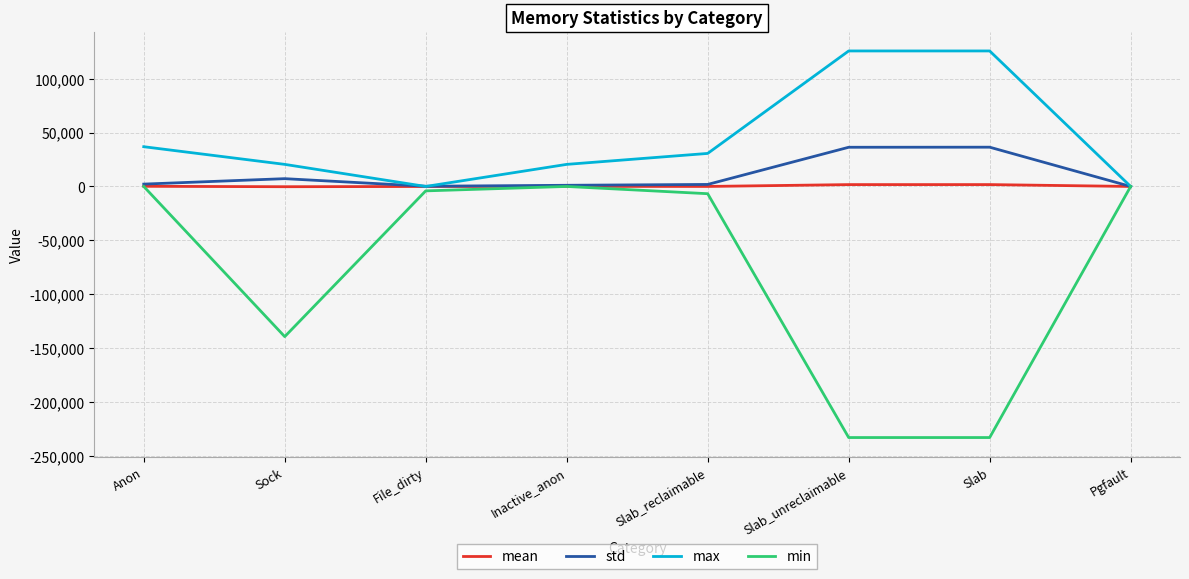

At Slab_unreclaimable, list the series in order from smallest to largest.

min, mean, std, max